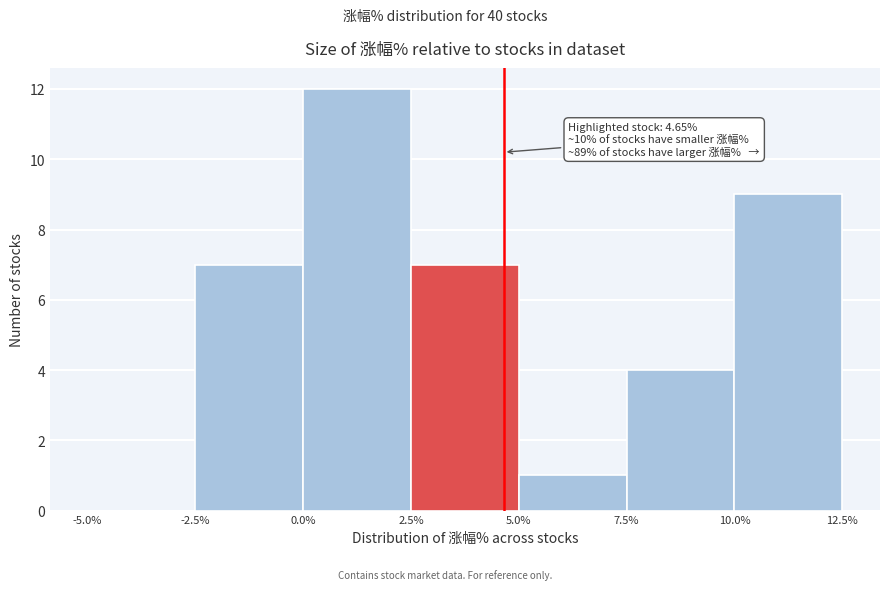

Over which range of the x-axis is the bar tallest?

0.0% to 2.5%